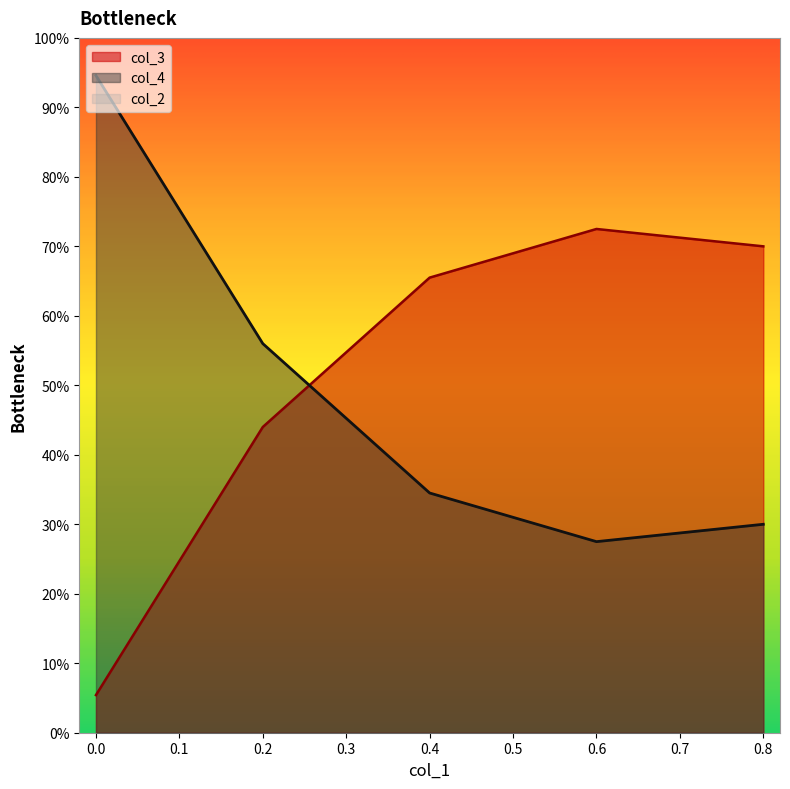

Rank the series at 0.8 from highest to lowest value.

col_3, col_4, col_2